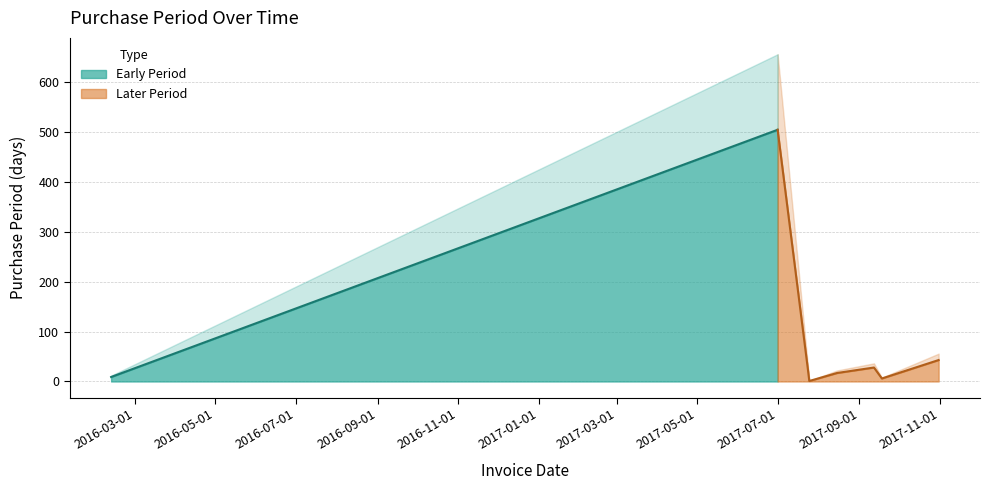

Reading right to left, list all the values displayed in this chart.

2017-10-31=43	2017-09-18=6	2017-09-12=28	2017-08-15=17	2017-07-29=4	2017-07-25=1	2017-07-24=23	2017-07-01=505	2016-02-12=9